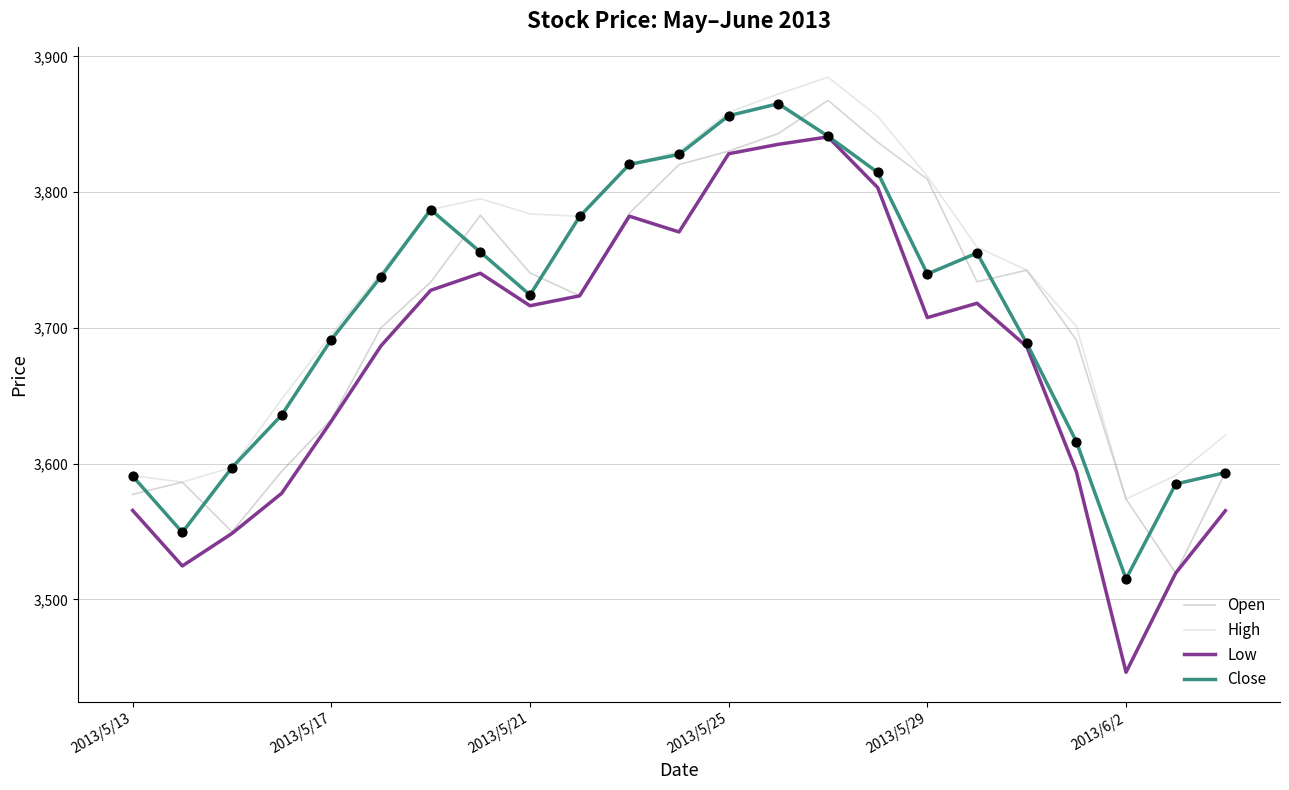

Which series has the largest total across all categories?

High